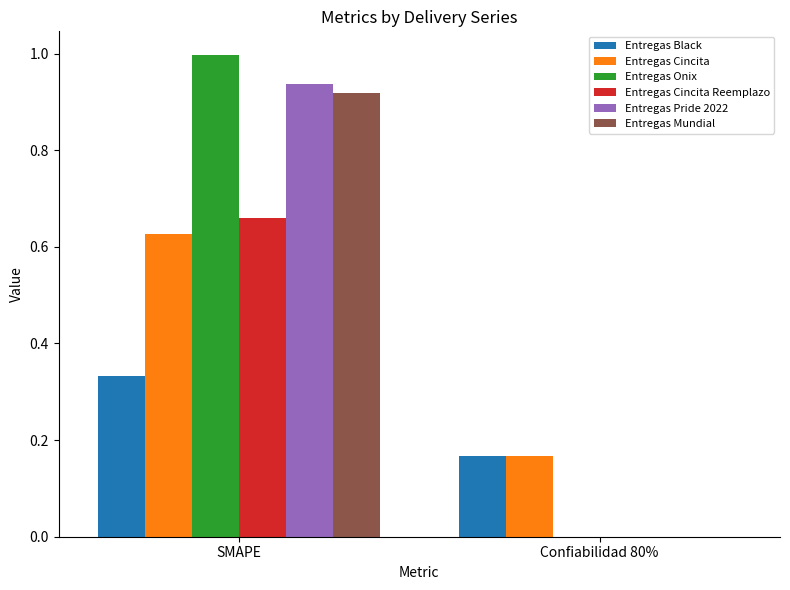

True or false: Entregas Cincita Reemplazo has a value of 0.0 at Confiabilidad 80%.

True